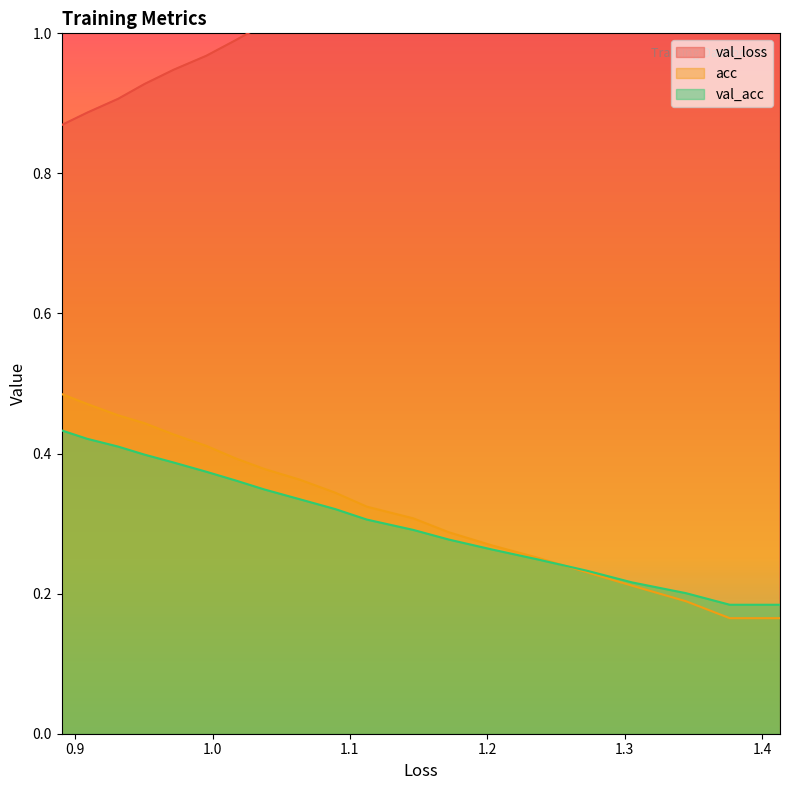

How many data points does each series have?

20